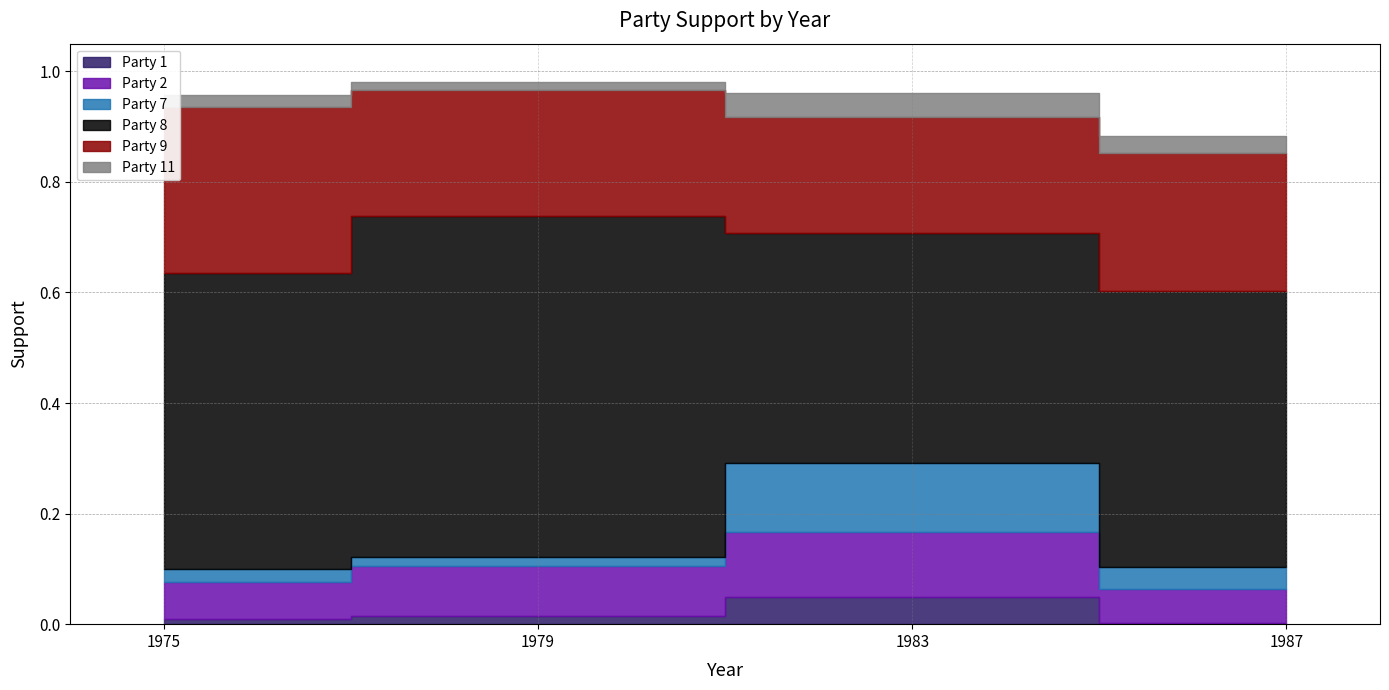

True or false: Party 8 and Party 11 intersect in this chart.

False